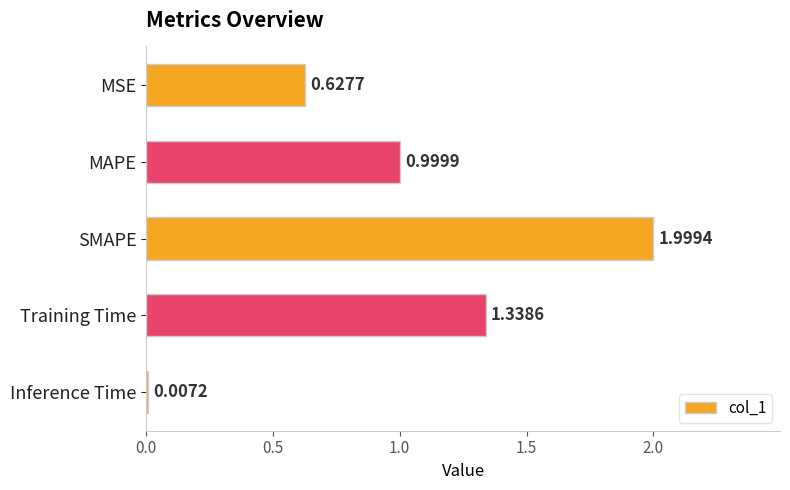

Which category has the highest value across all series?

SMAPE